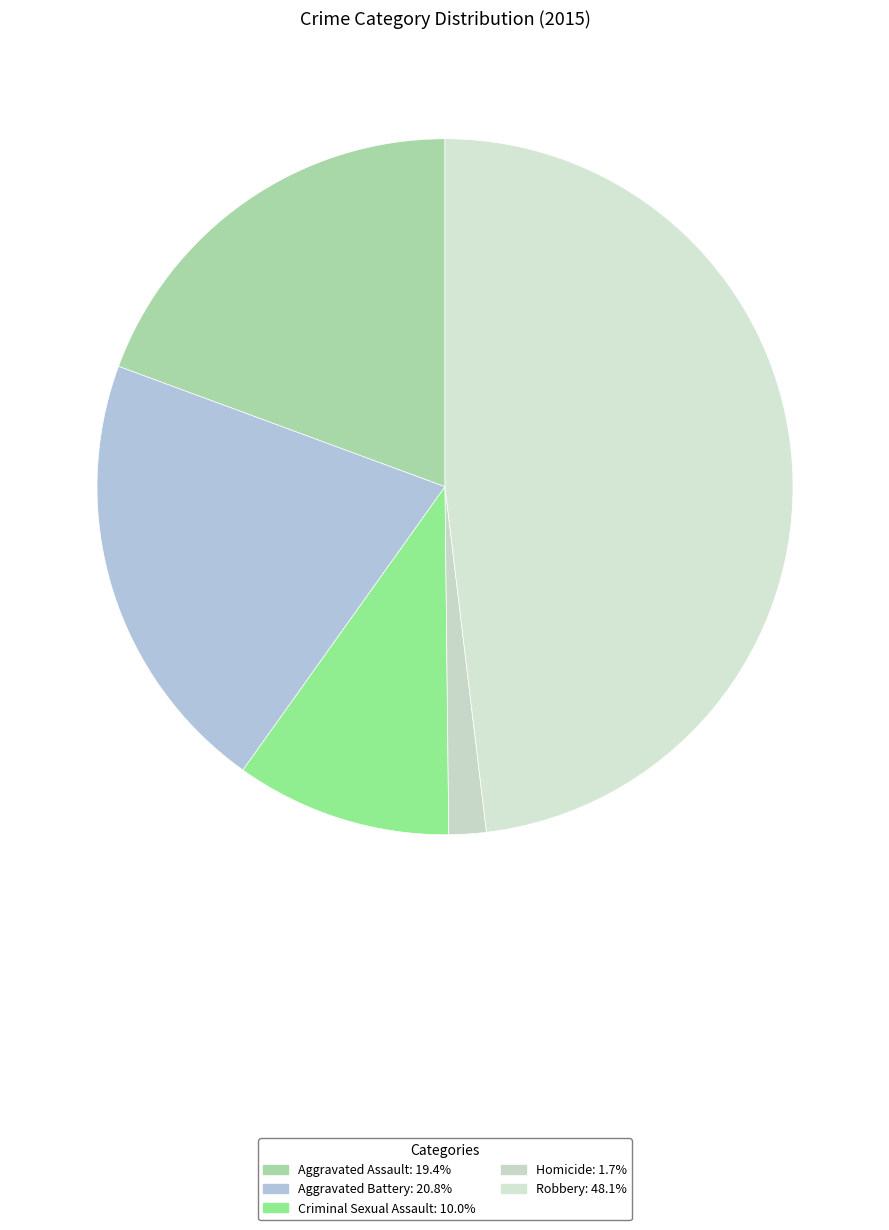

What percentage is the Aggravated Assault slice, to the nearest percent?

19%